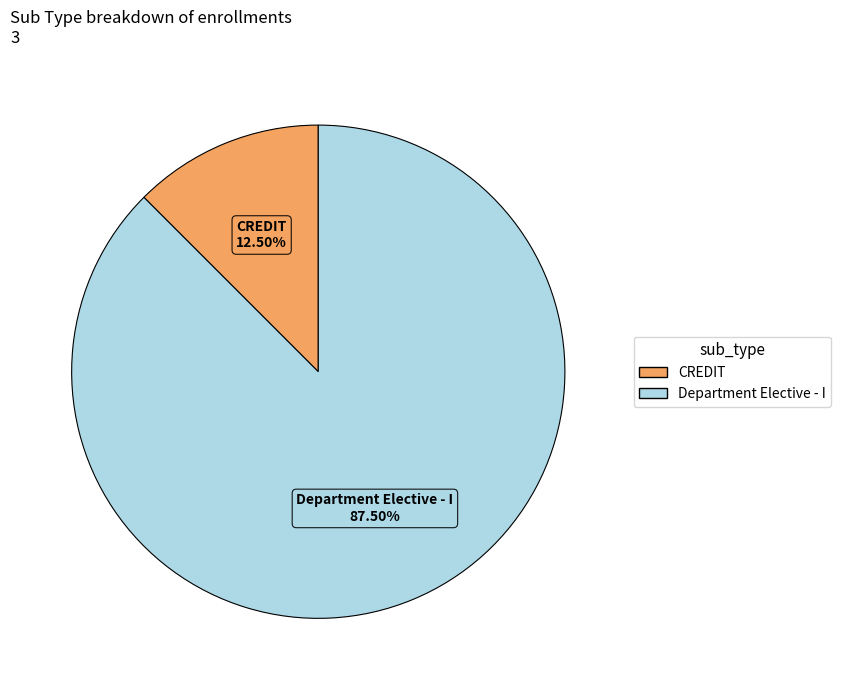

Is there any slice that represents more than half of the pie?

Yes